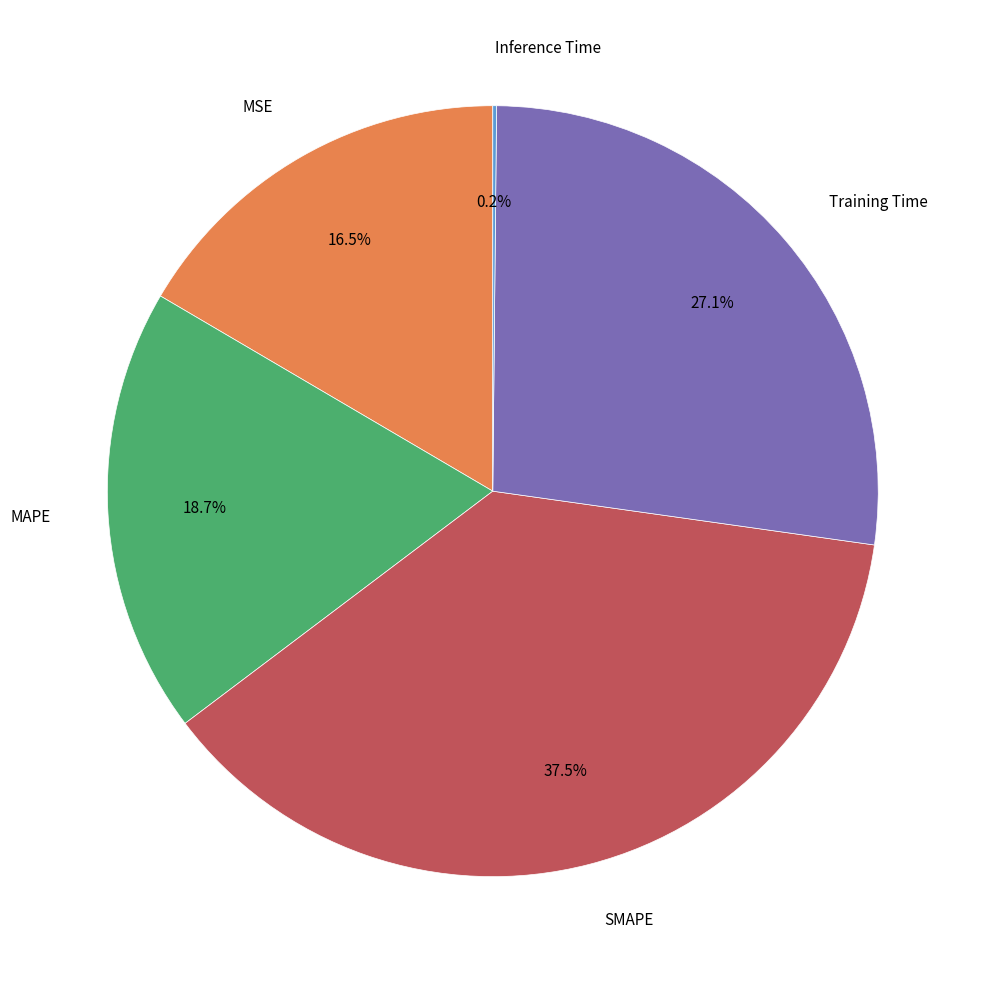

Is there any slice that represents more than half of the pie?

No